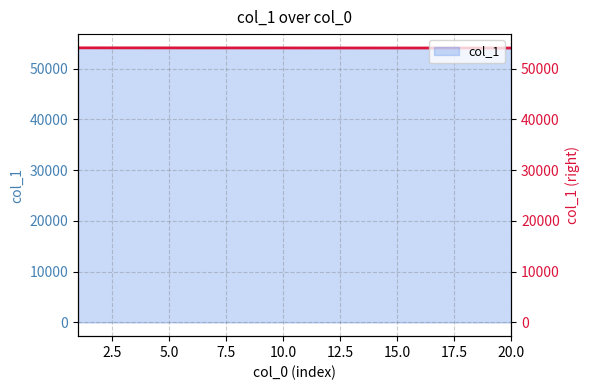

What is the label of the 18th point from the right?

5.0